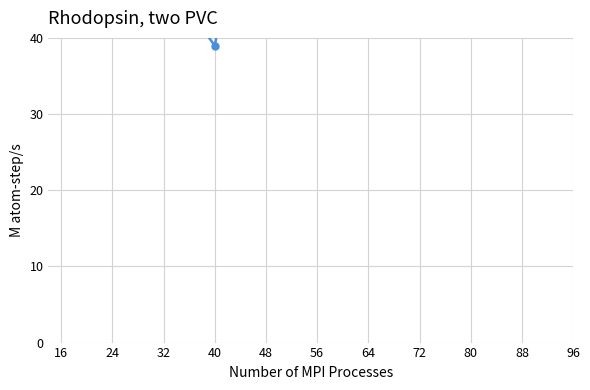

List the labels in order of value, smallest first.

40, 32, 24, 56, 72, 80, 16, 64, 88, 48